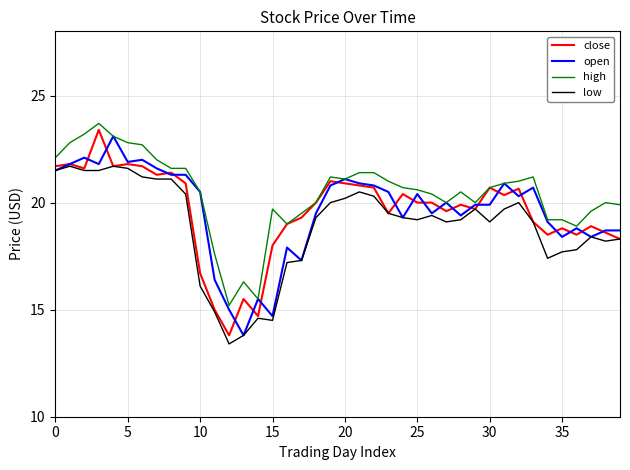

True or false: high has more than 2 interior local peaks.

True